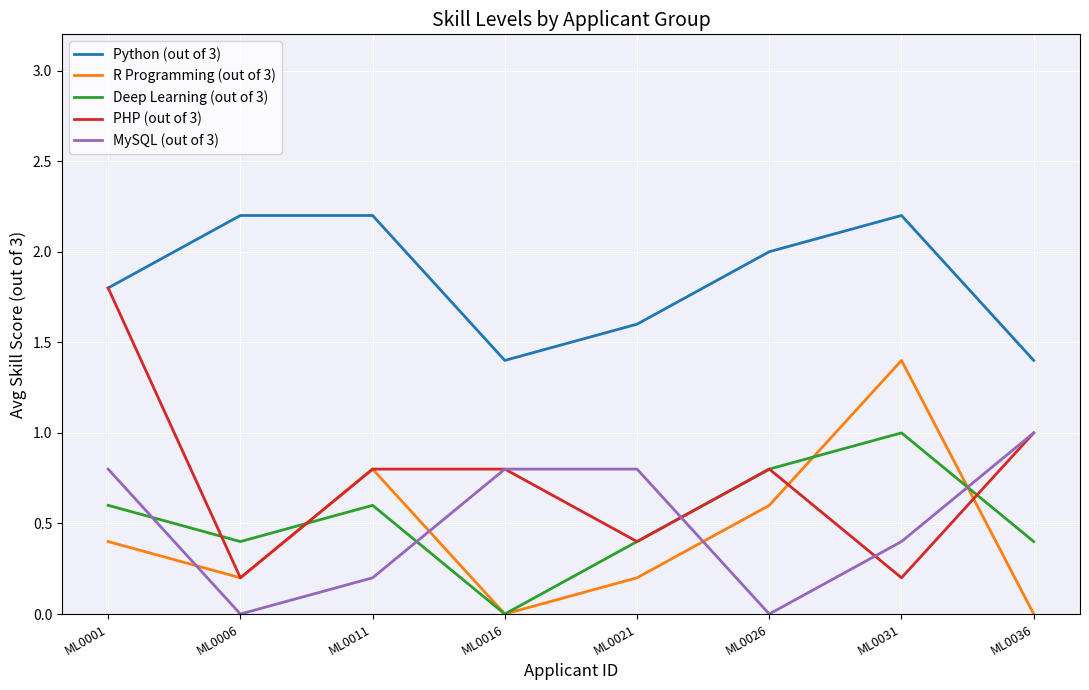

True or false: MySQL (out of 3) and Python (out of 3) cross at least once.

False